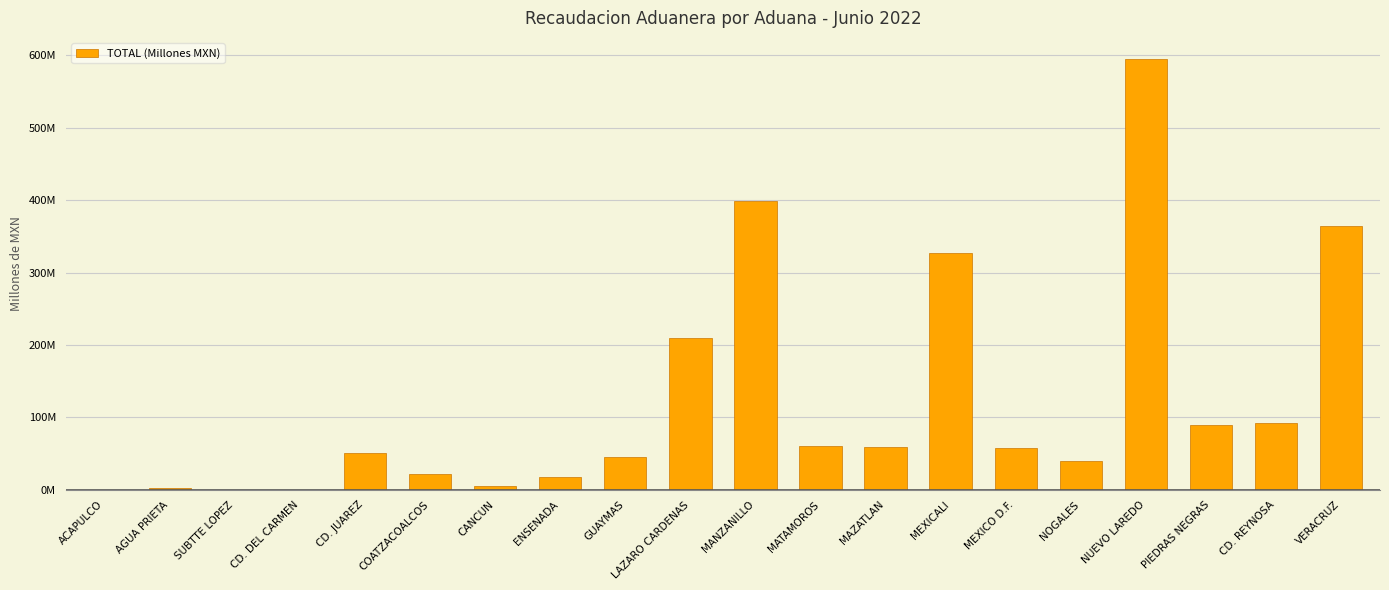

True or false: the data shows 35.1 at MAZATLAN.

False